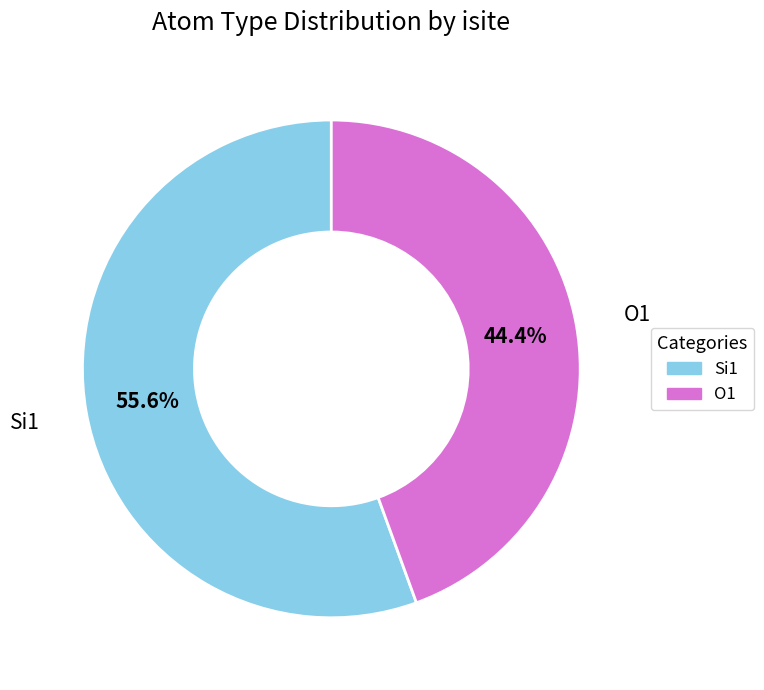

Count the number of slices in the pie.

2